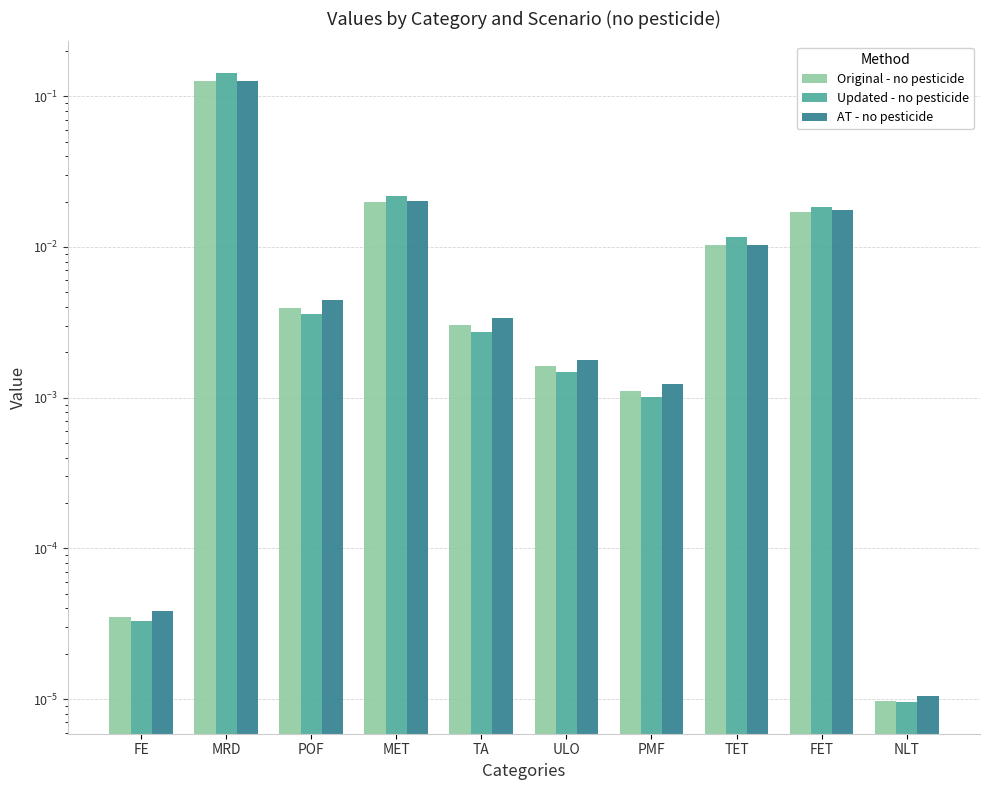

Rank the series at ULO from highest to lowest value.

AT - no pesticide, Original - no pesticide, Updated - no pesticide